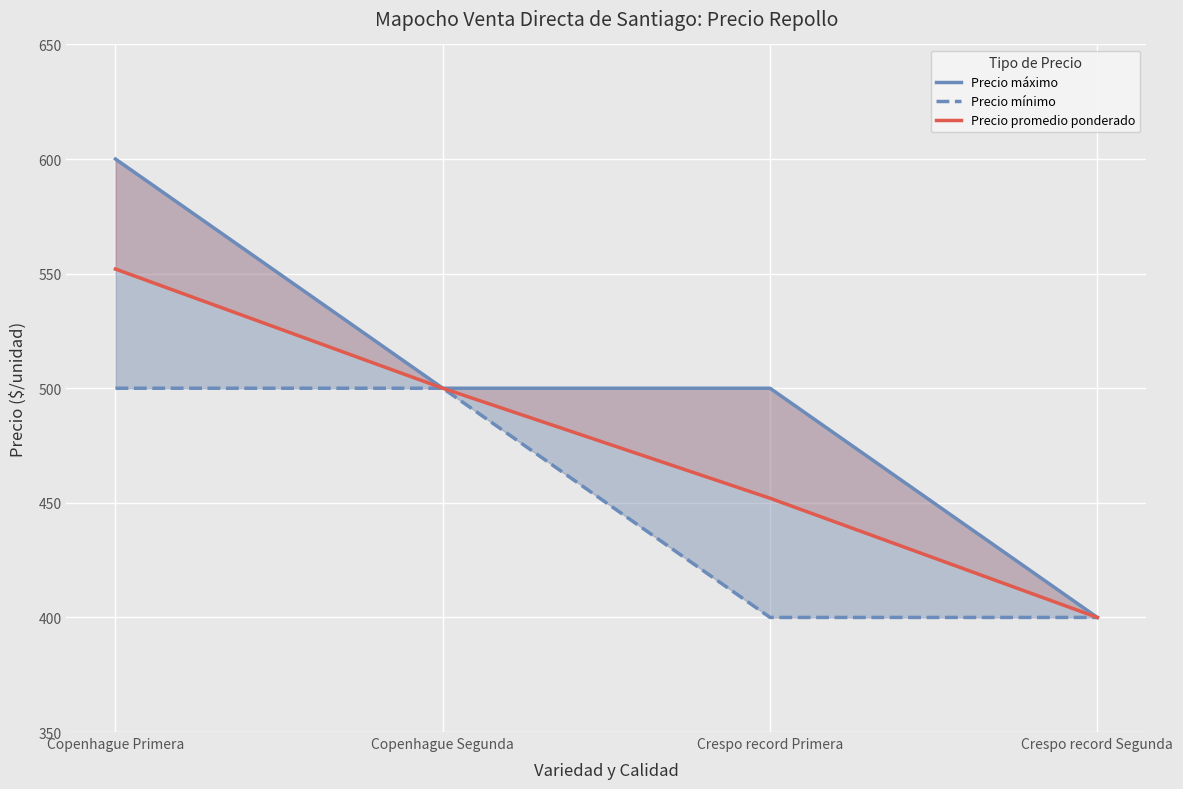

List the series in order of their peak value, highest first.

Precio máximo, Precio promedio ponderado, Precio mínimo